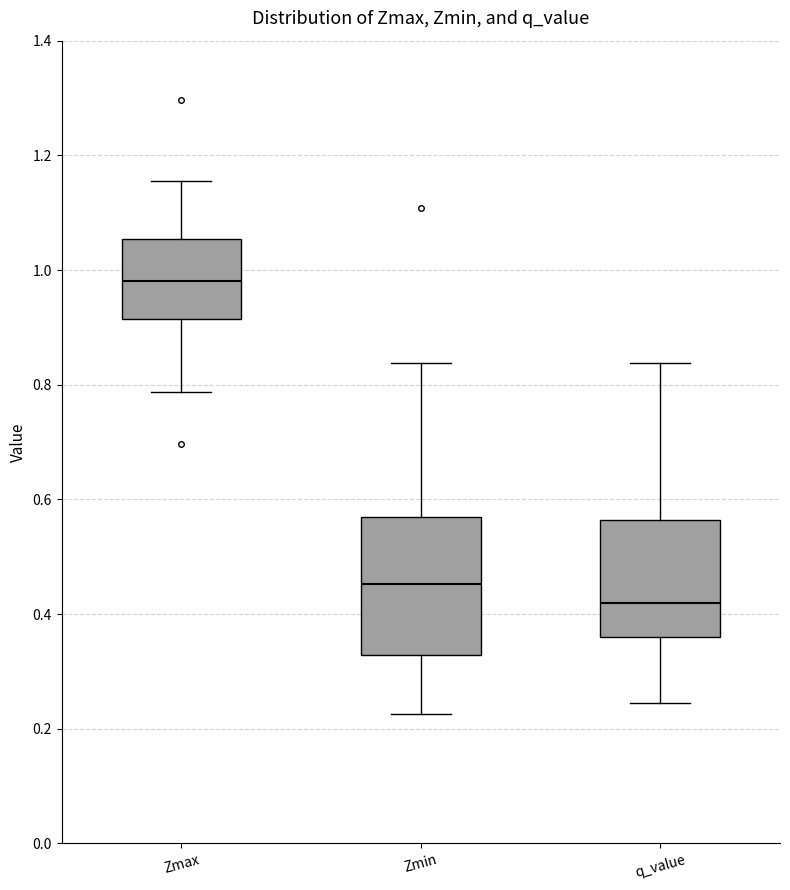

Which box's median line is the highest?

Zmax